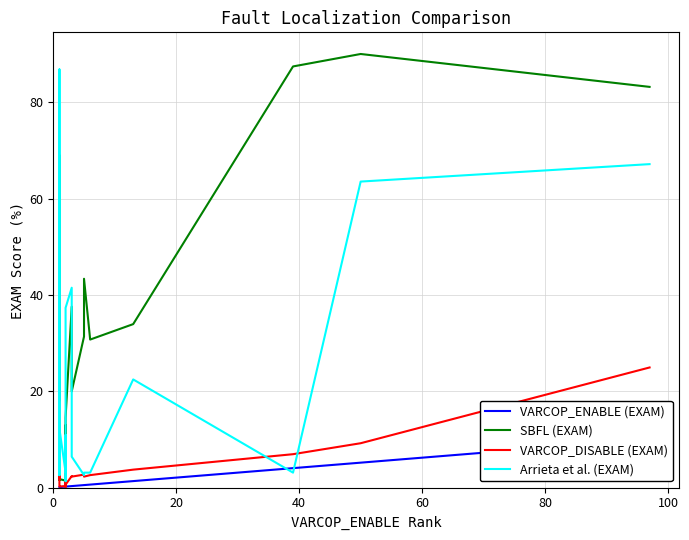

True or false: SBFL (EXAM) and VARCOP_ENABLE (EXAM) intersect in this chart.

False